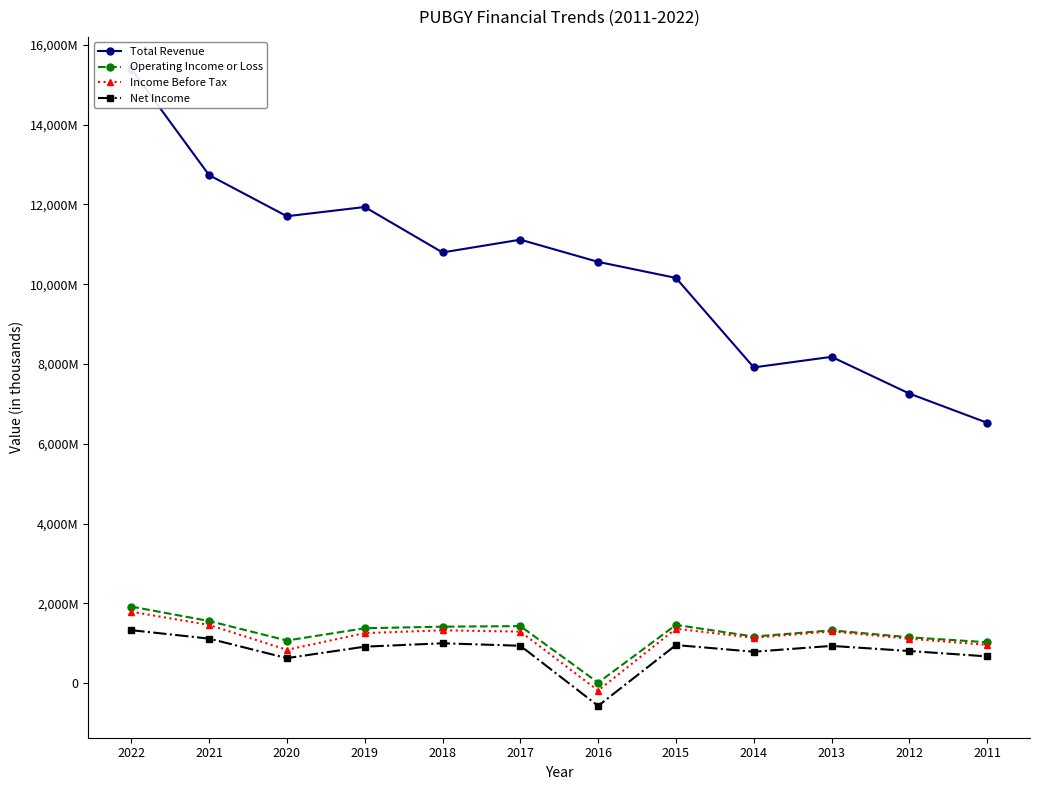

What are all the series names shown in the legend?

Total Revenue, Operating Income or Loss, Income Before Tax, Net Income